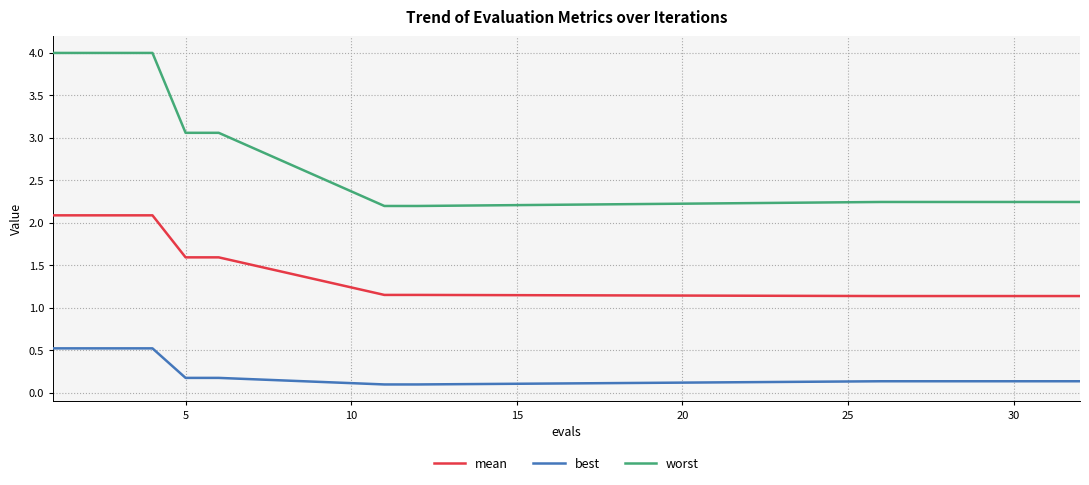

True or false: worst and best cross at least once.

False